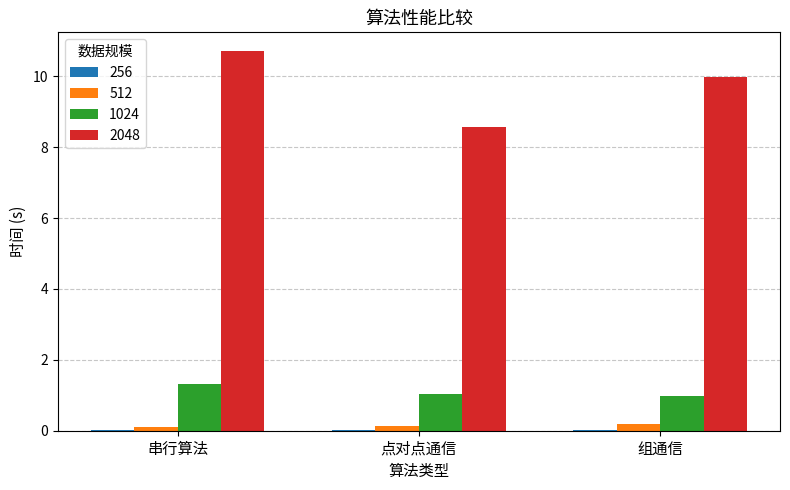

At which label does 1024 reach its peak?

串行算法